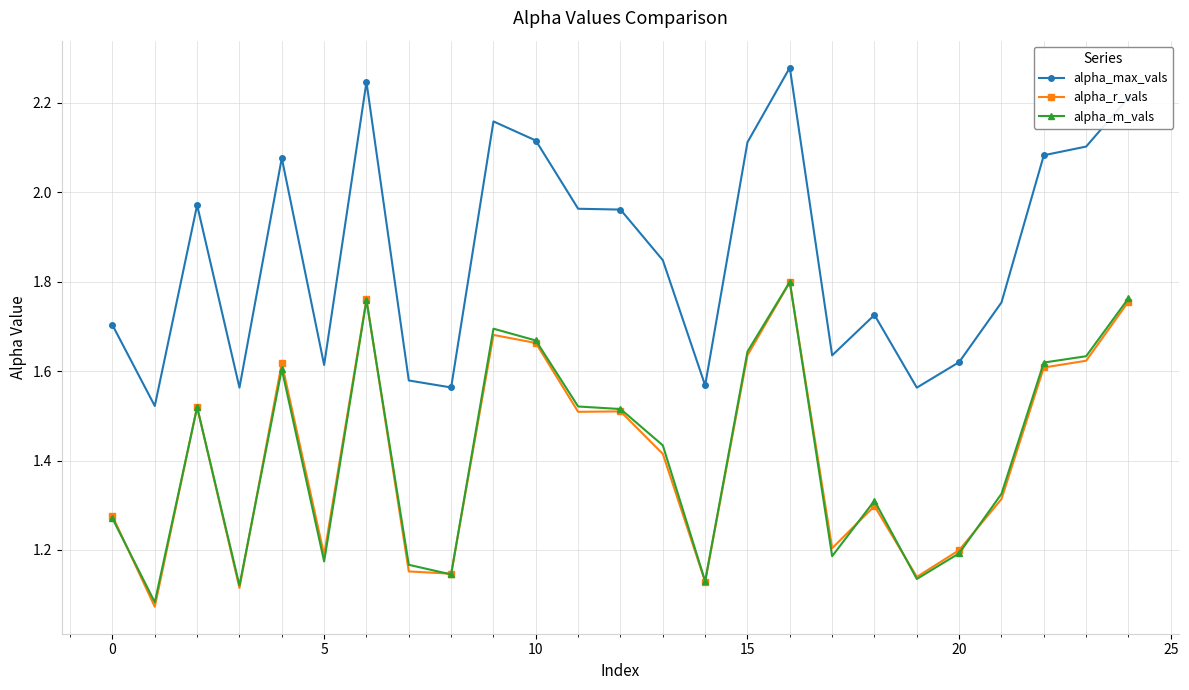

True or false: alpha_max_vals and alpha_r_vals intersect in this chart.

False